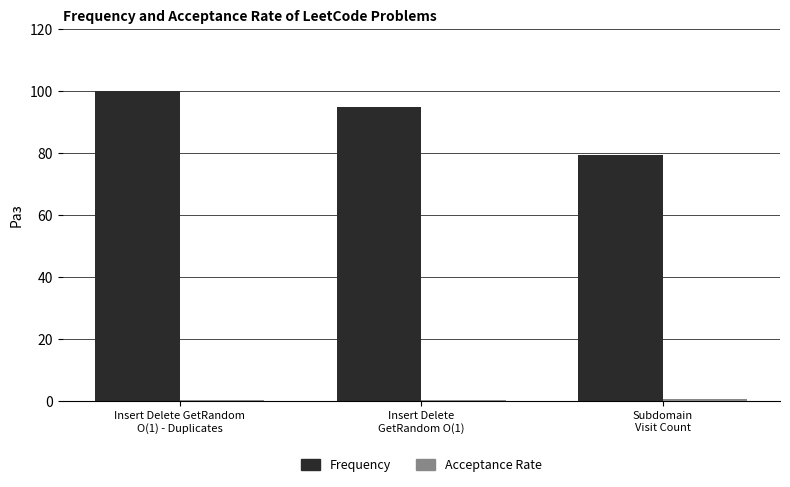

Which series has the widest spread of values?

Frequency